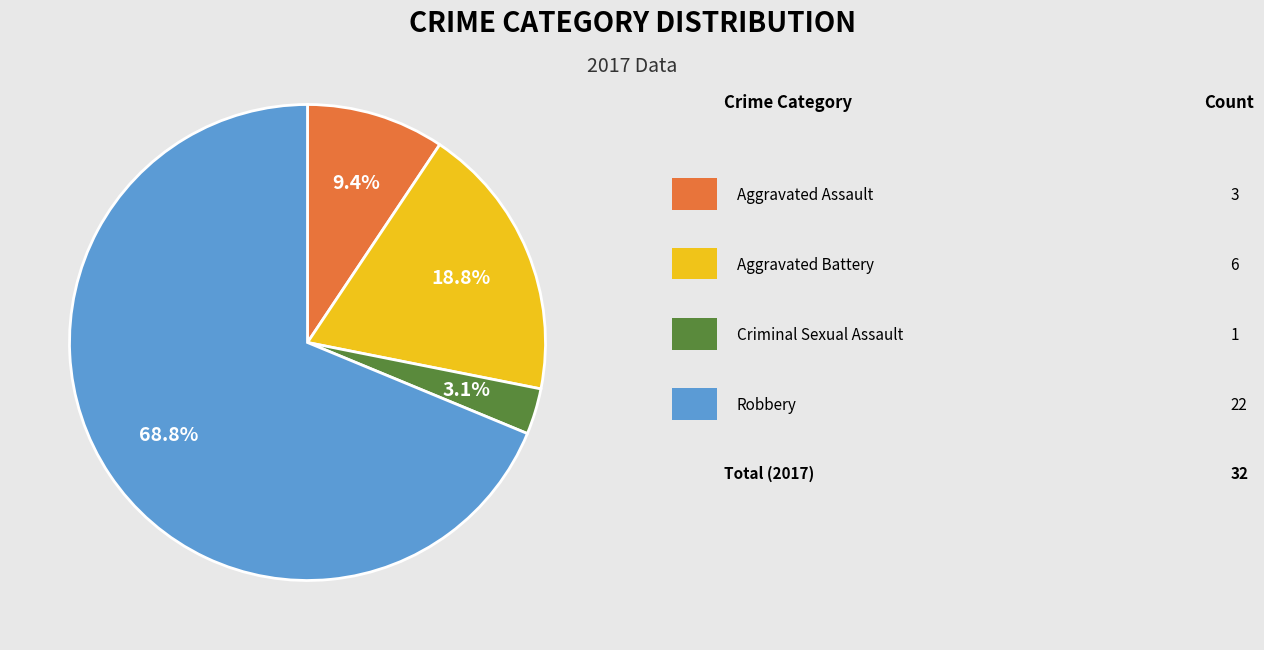

Is there a majority slice in this chart?

Yes